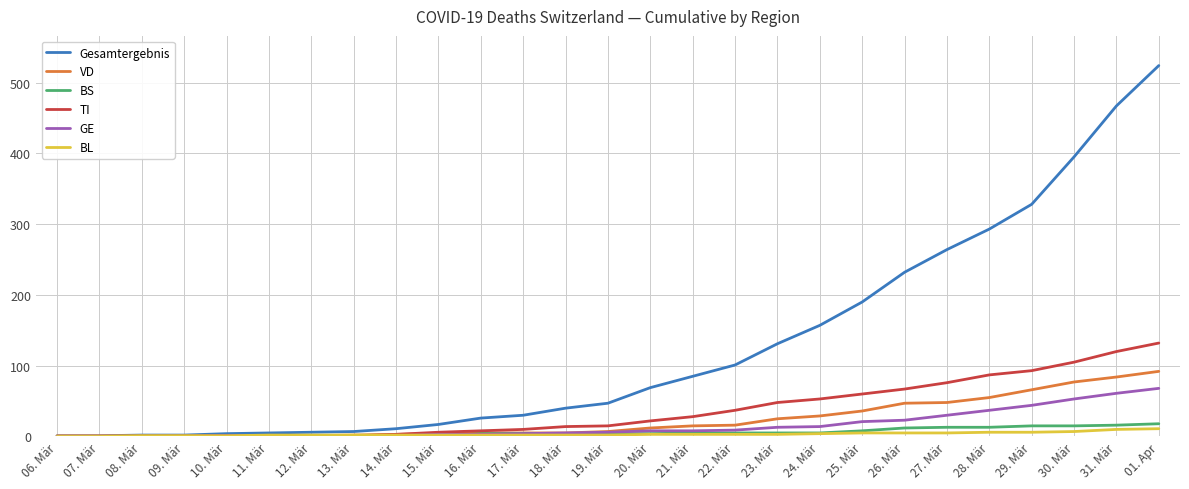

How many series are shown in this chart?

6